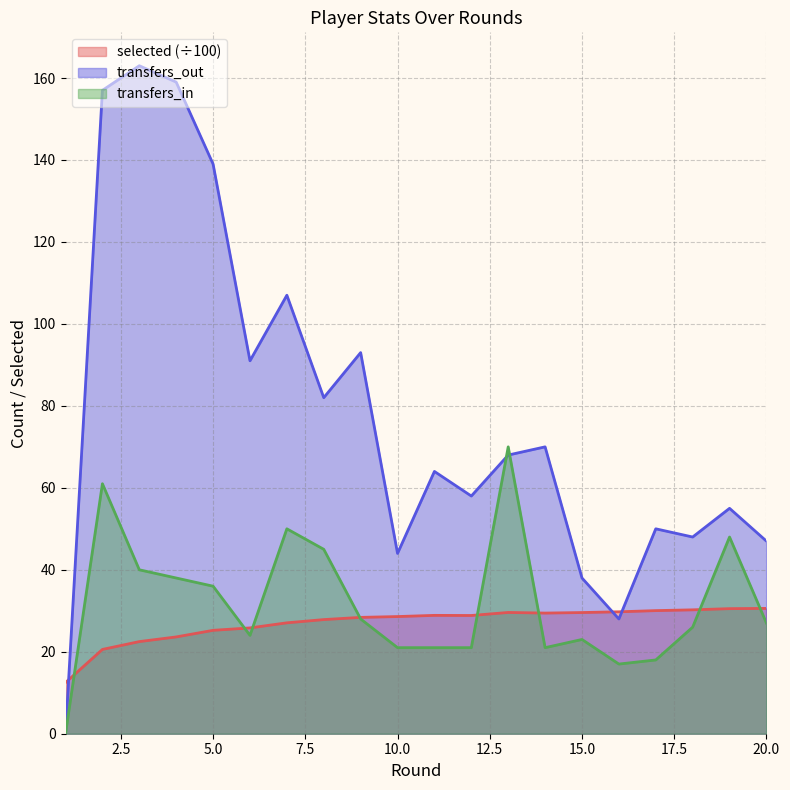

Is it true that selected equals 37.6 at 7?

False